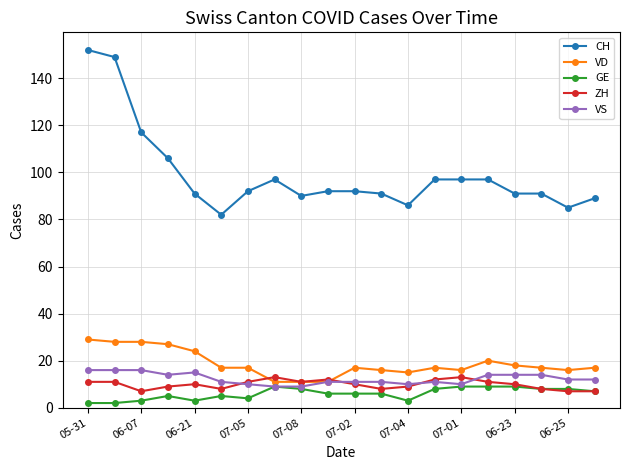

True or false: CH and GE intersect in this chart.

False